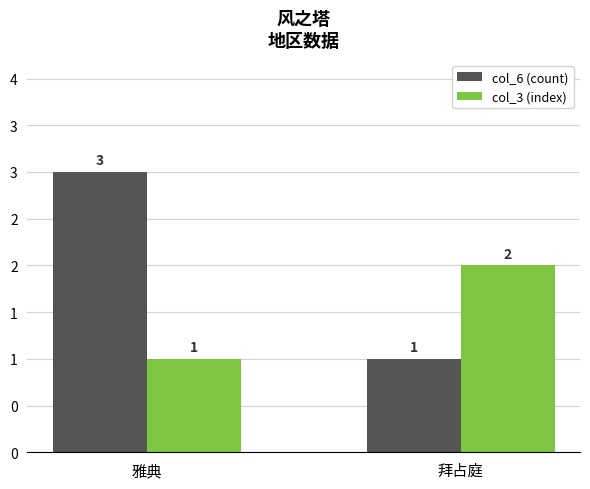

Are the bars grouped side by side (vs. stacked)?

Yes